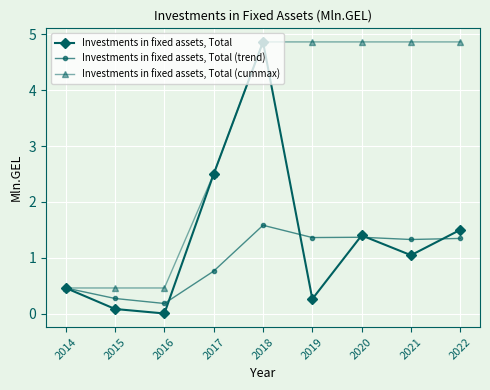

What is the sum of all Investments in fixed assets, Total values?

12.1